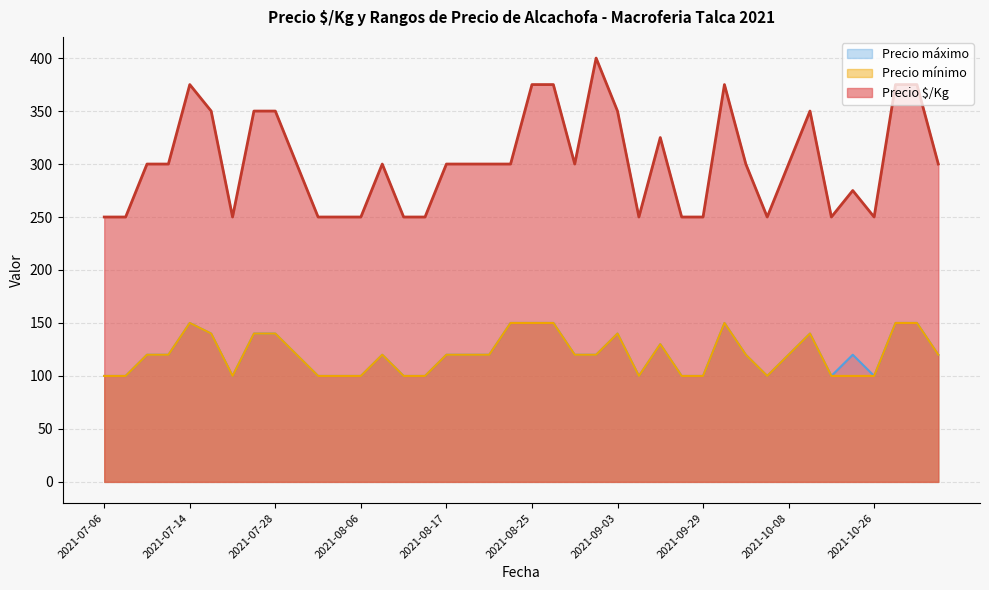

What are all the series names shown in the legend?

Precio máximo, Precio mínimo, Precio $/Kg